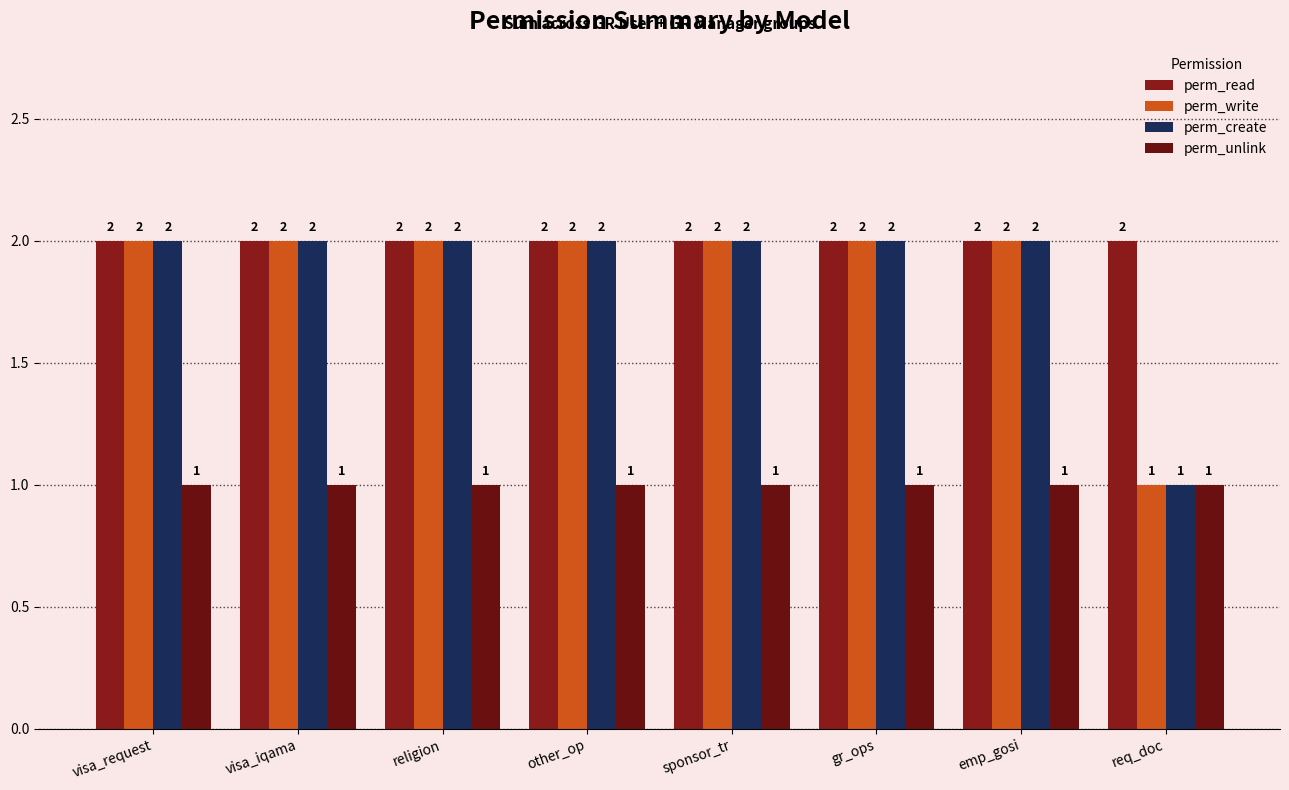

Reading left to right, extract all data points from this chart.

perm_read: 2	2	2	2	2	2	2	2
perm_write: 2	2	2	2	2	2	2	1
perm_create: 2	2	2	2	2	2	2	1
perm_unlink: 1	1	1	1	1	1	1	1